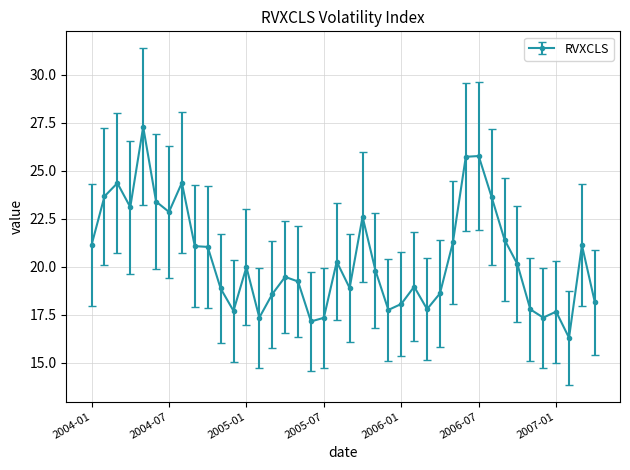

True or false: the data has more than 1 interior local peaks.

True